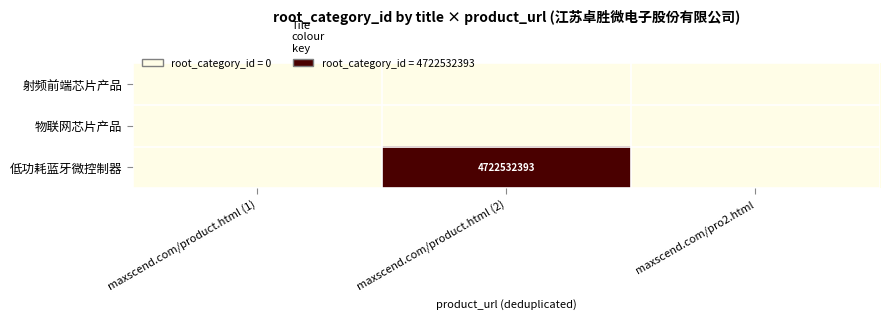

At which category does the chart reach its minimum across all series?

maxscend.com/product.html (1)